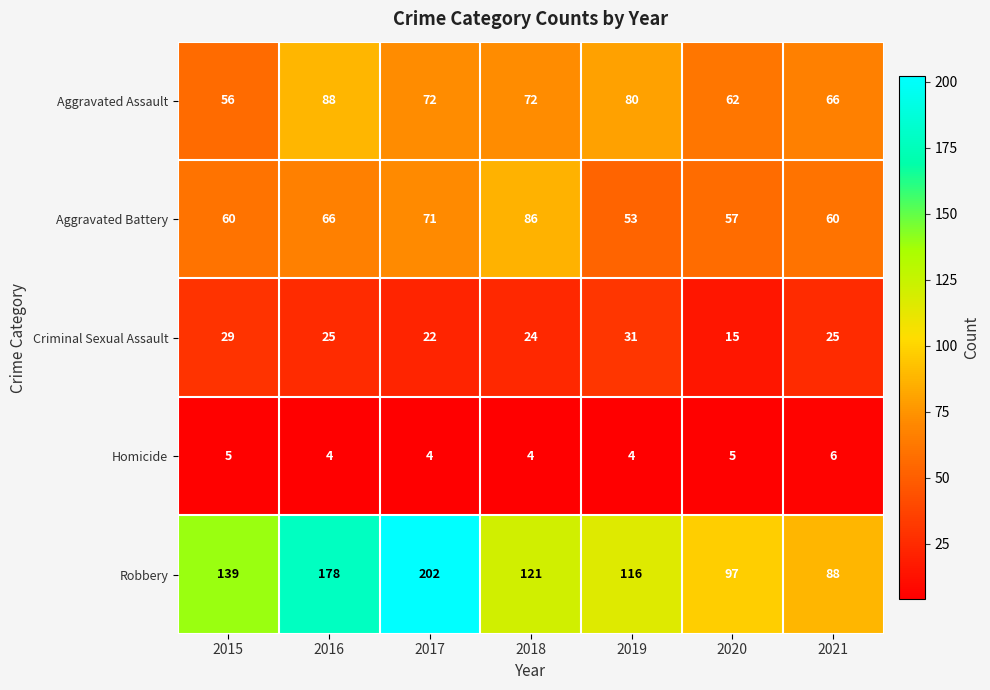

What is the difference between the highest and lowest values at 2016?

174